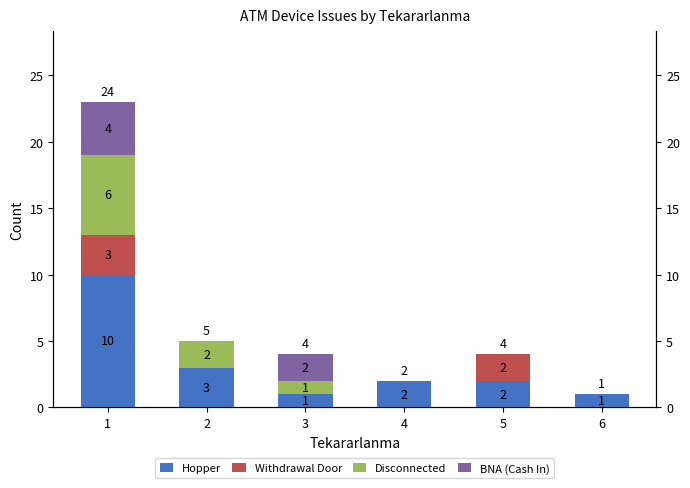

True or false: Disconnected has a value of 6 at 1.

True